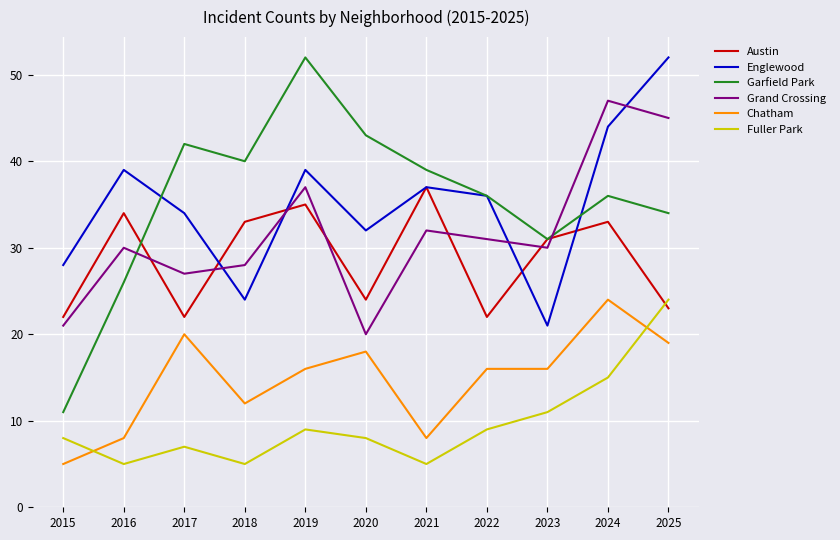

What are all the series names shown in the legend?

Austin, Englewood, Garfield Park, Grand Crossing, Chatham, Fuller Park